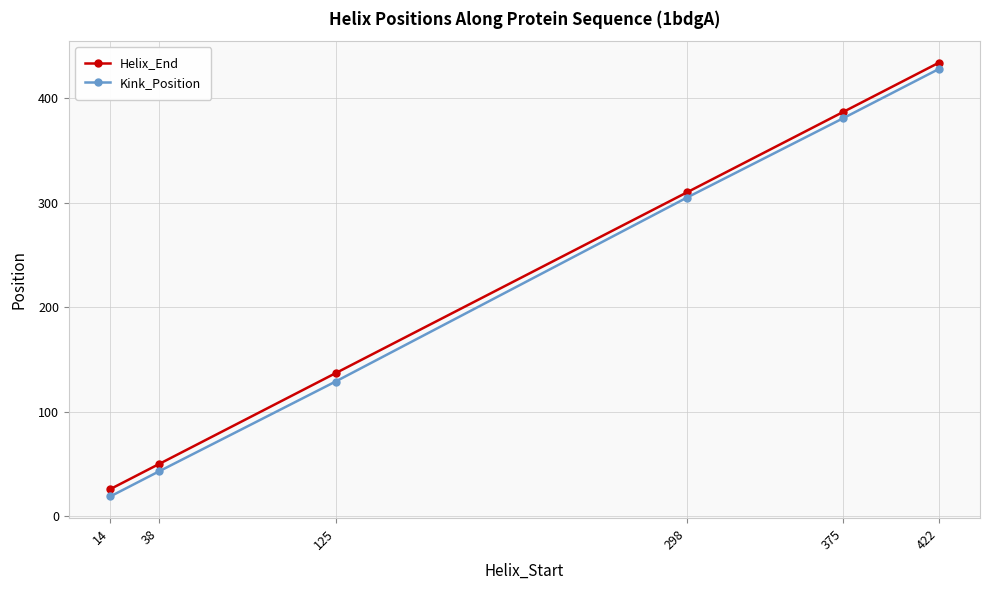

What value does the Kink_Position series have at 125, to the nearest 5?

130